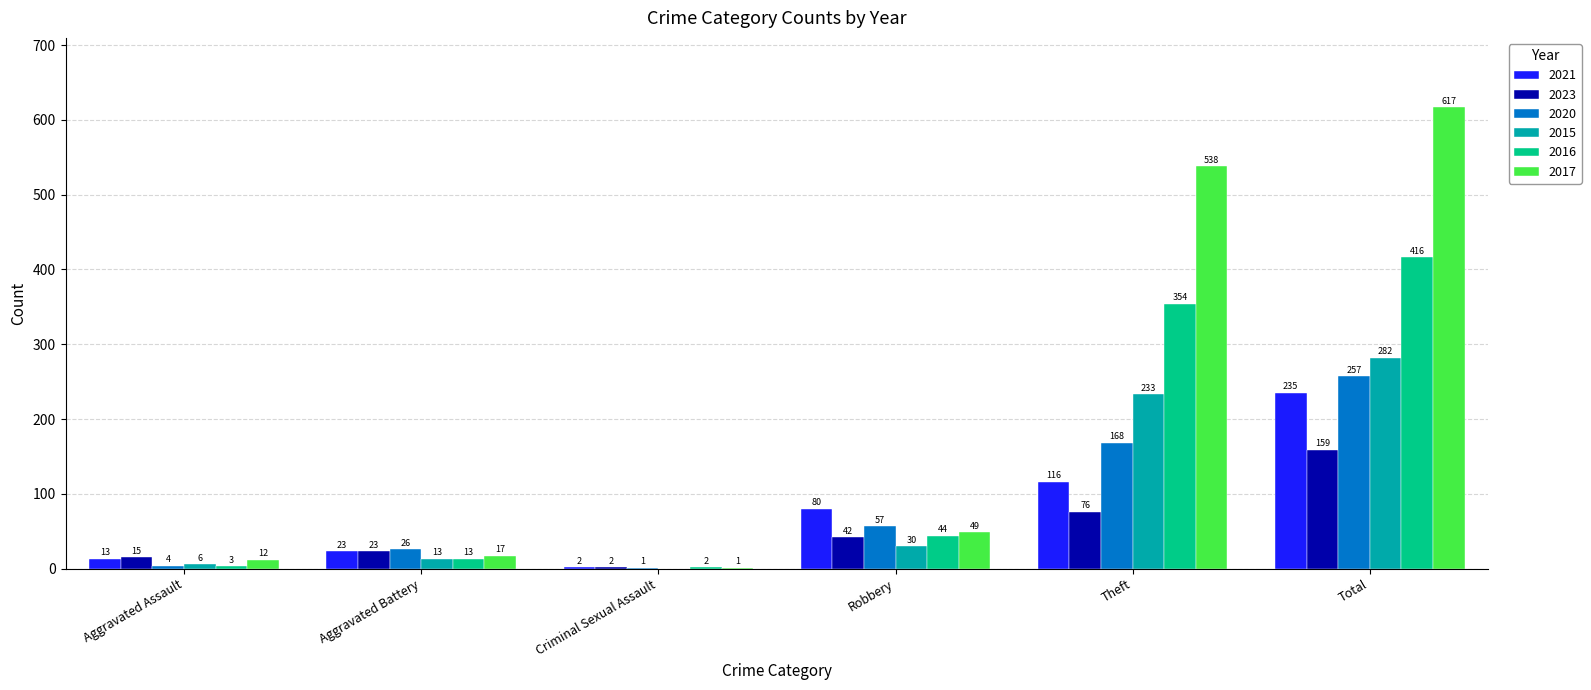

What is the spread (max minus min) of values at Criminal Sexual Assault?

2